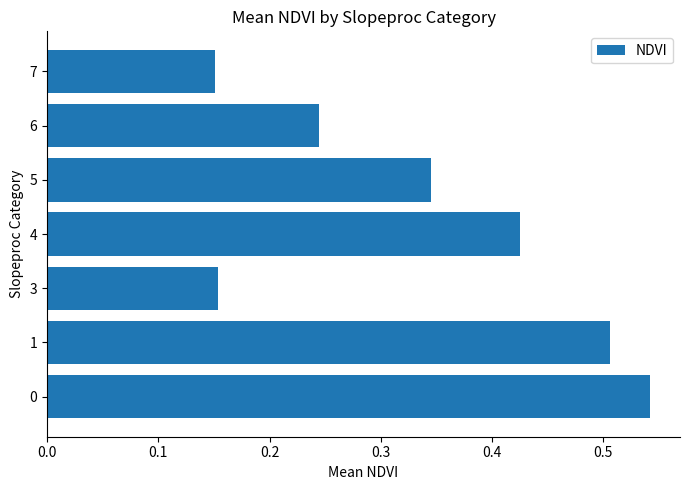

Does the chart contain stacked bars?

No